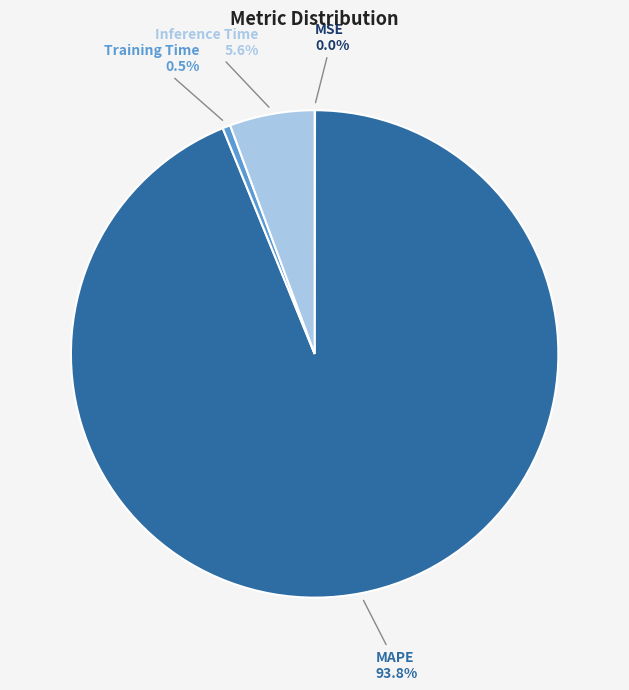

To the nearest percent, what is the difference between the Inference Time and MAPE slice percentages?

88%